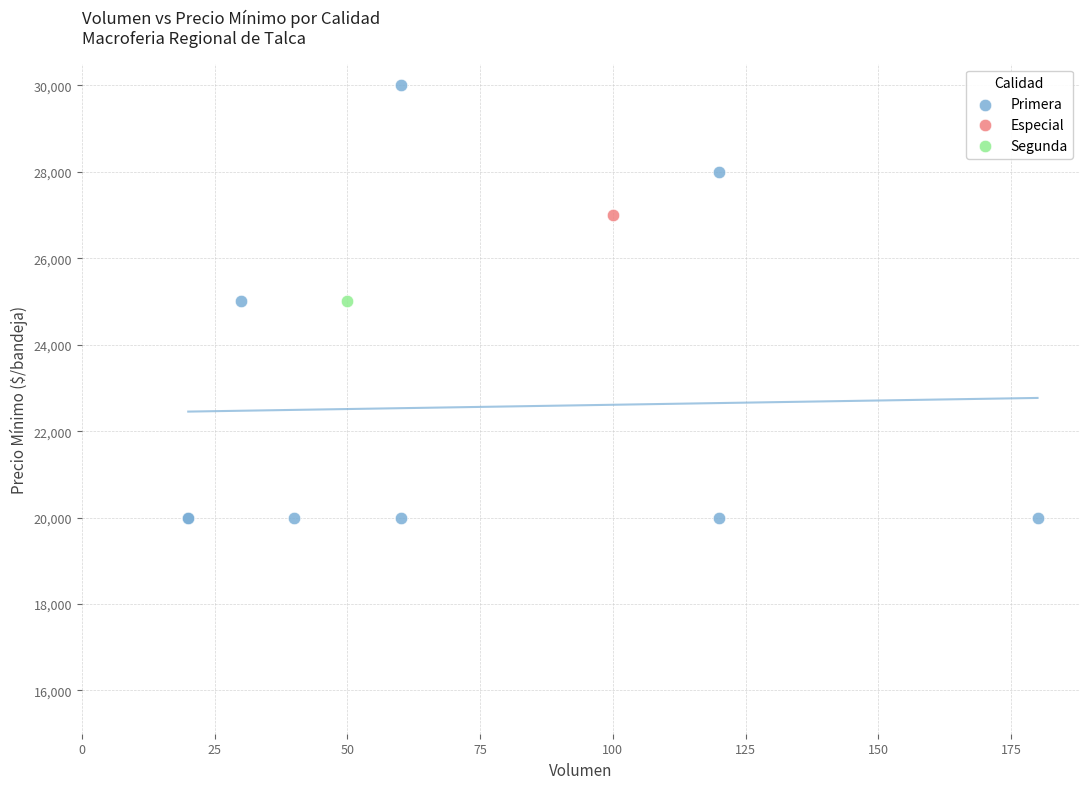

What are all the series names shown in the legend?

Primera, Especial, Segunda